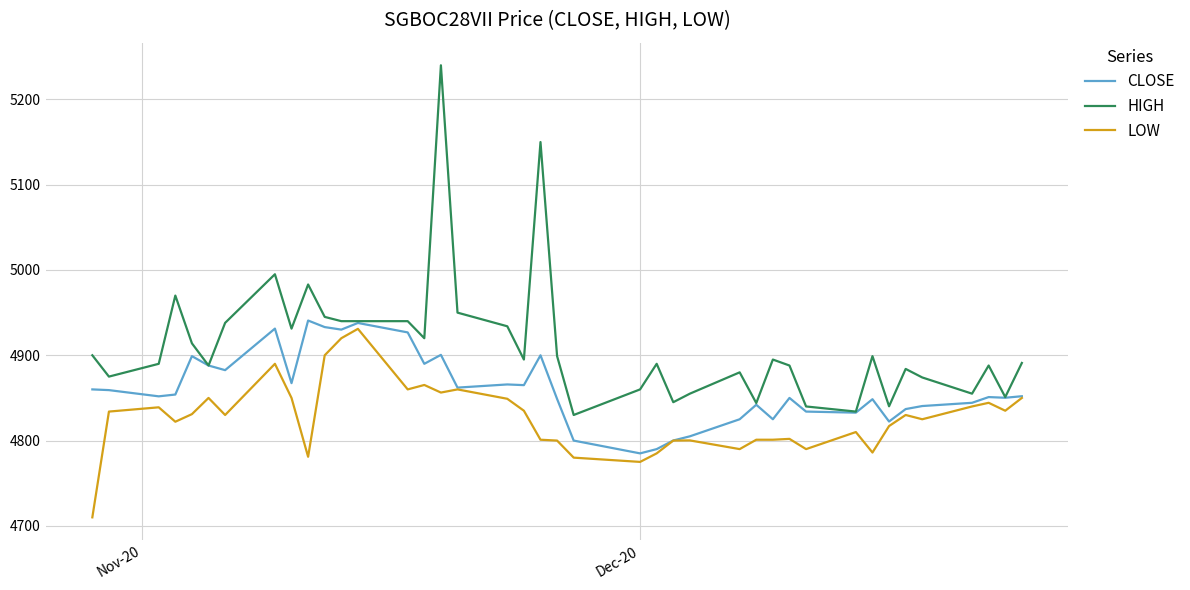

Which series has the largest total across all categories?

HIGH